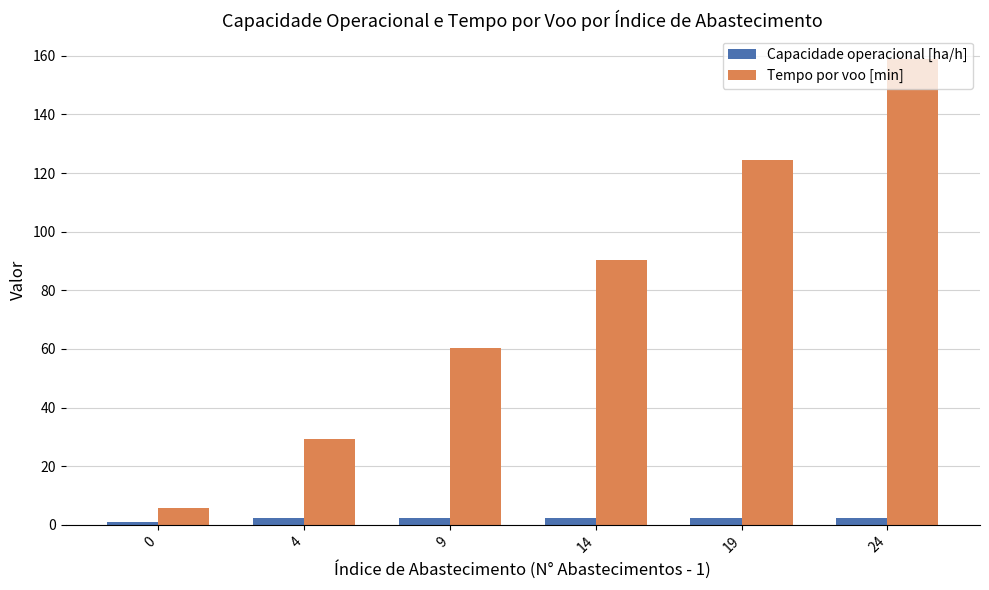

At how many categories does at least one series exceed 55?

4